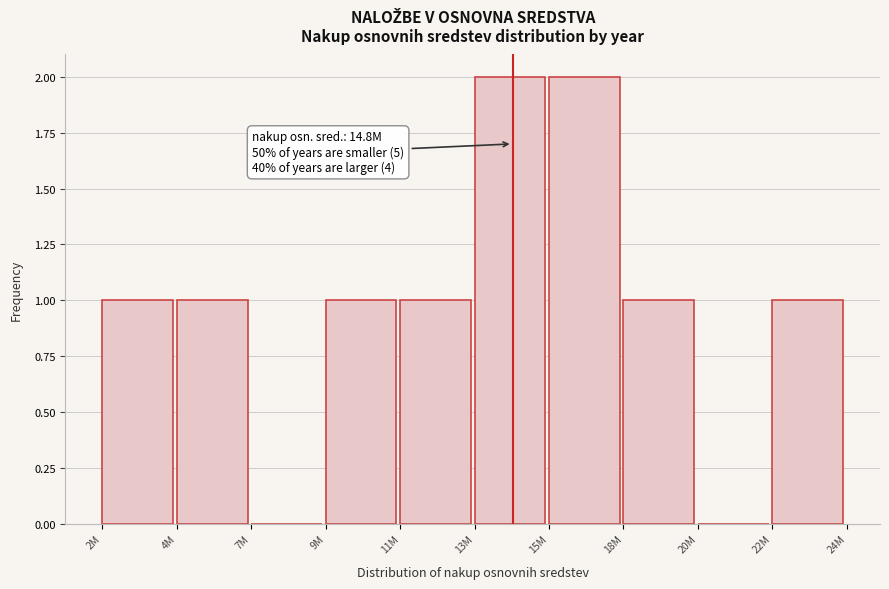

Reading left to right, list all the values displayed in this chart.

2M=1	4M=1	7M=0	9M=1	11M=1	13M=2	15M=2	18M=1	20M=0	22M=1